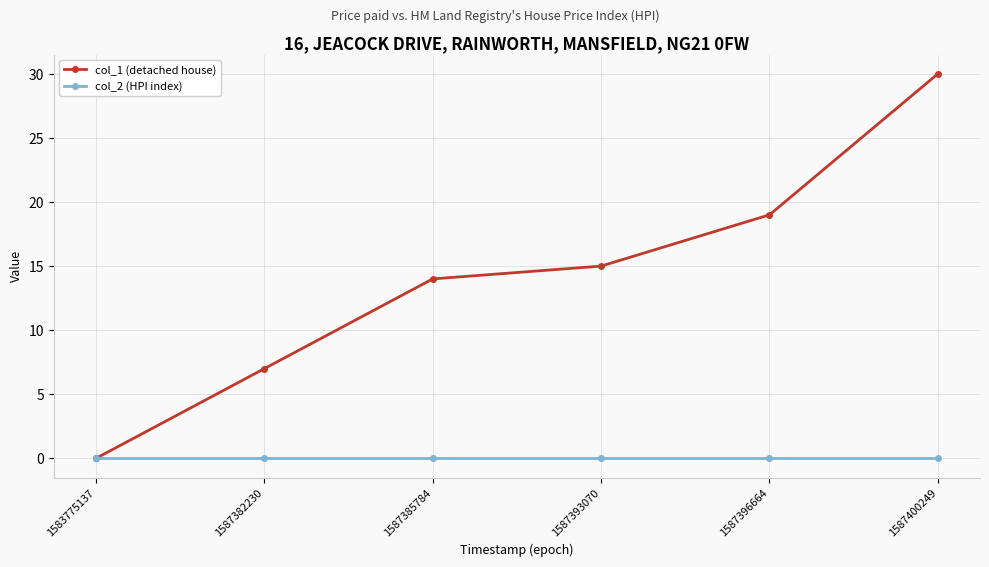

List the series in order of their overall mean, lowest first.

col_2 (HPI index), col_1 (detached house)